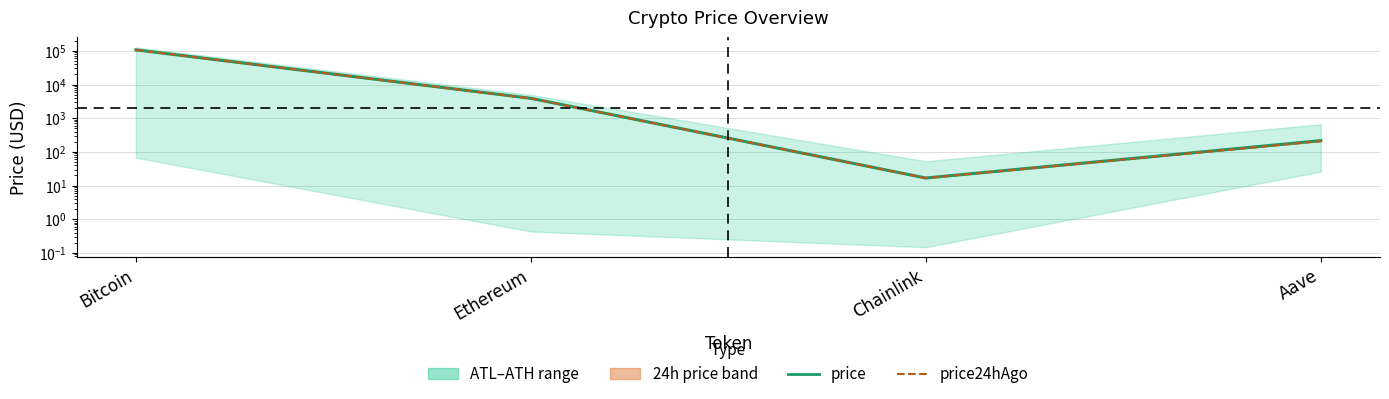

Which category has the lowest value across all series?

Chainlink